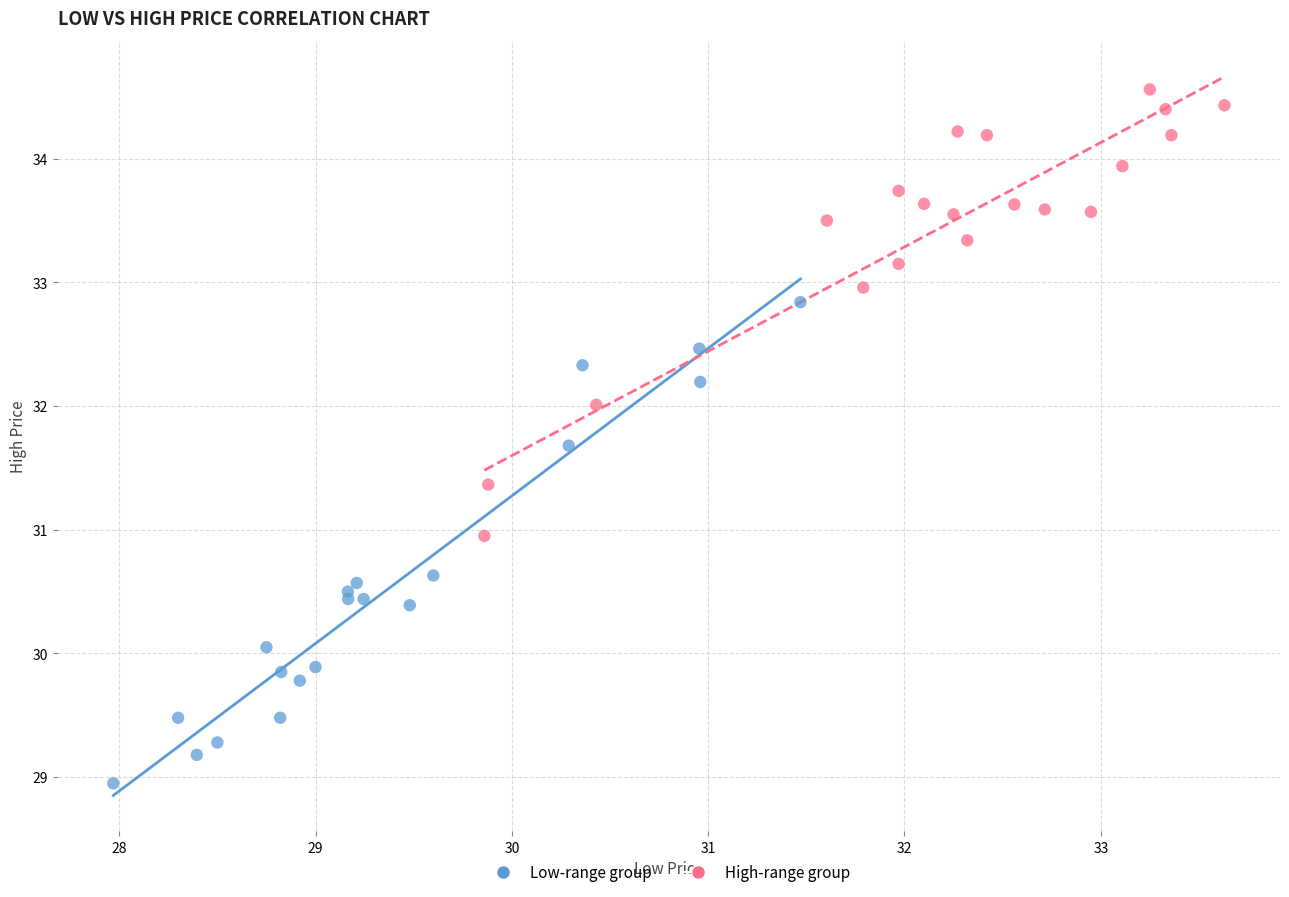

Which series contains the lowest Y value?

Low-range group